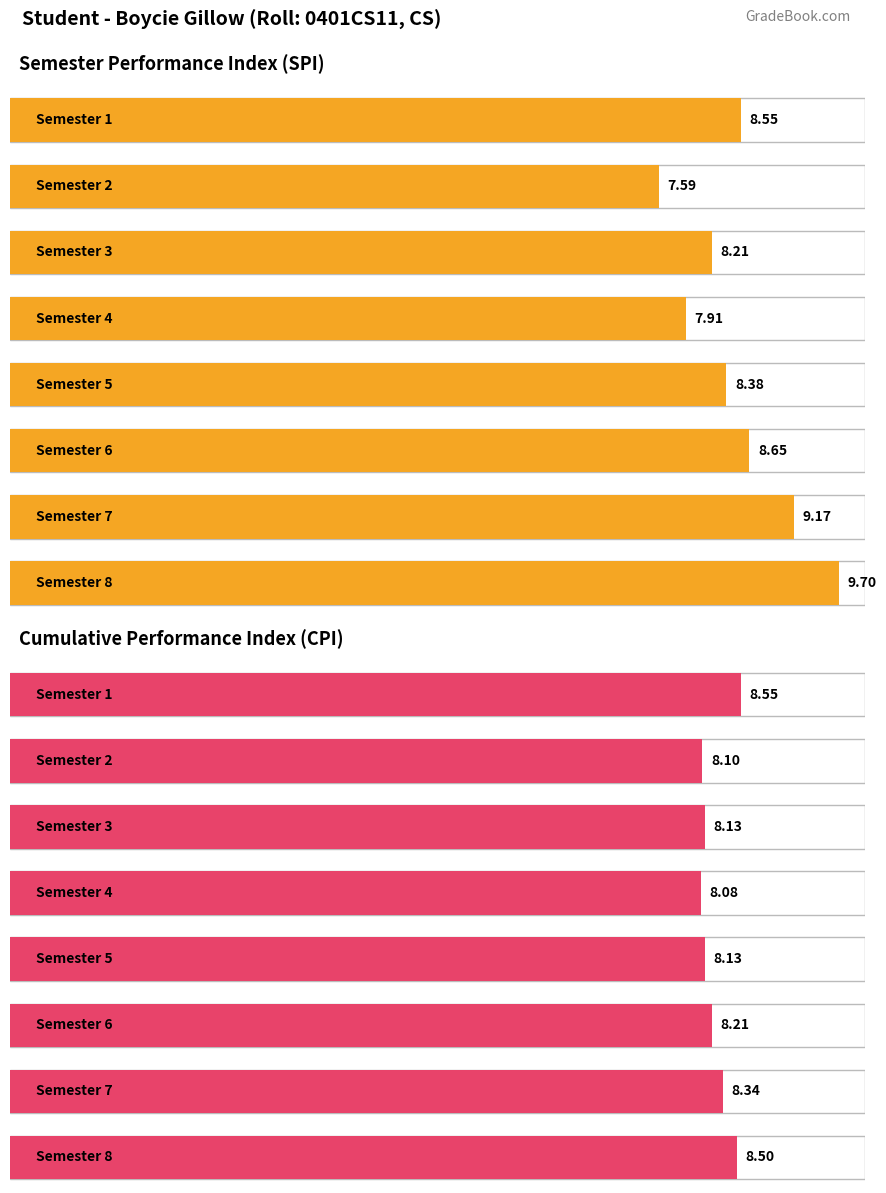

At 7, list the series in order from smallest to largest.

CPI, SPI